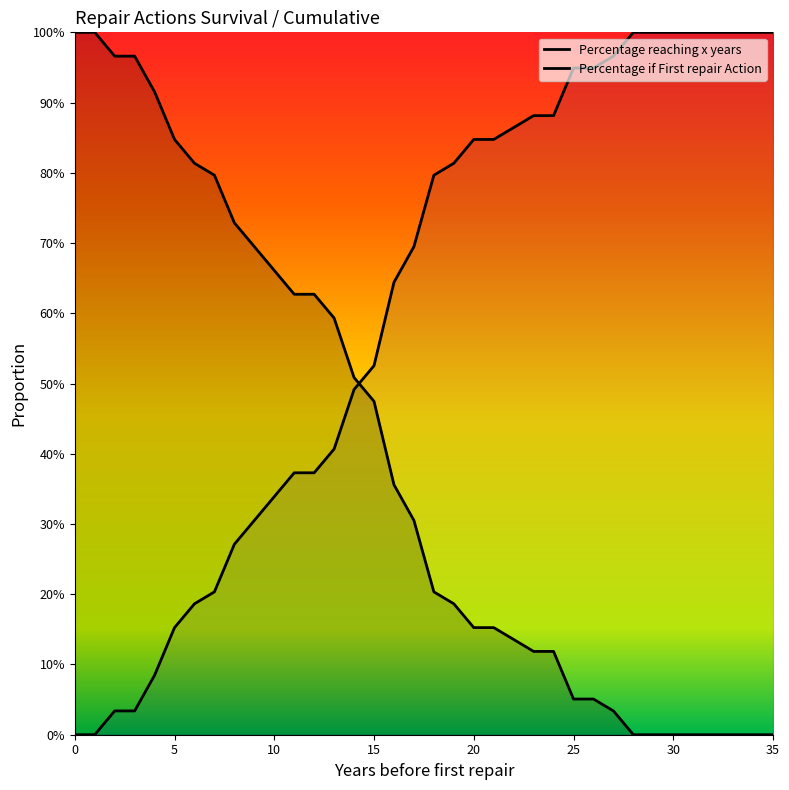

What is the label of the 7th point from the right?

29